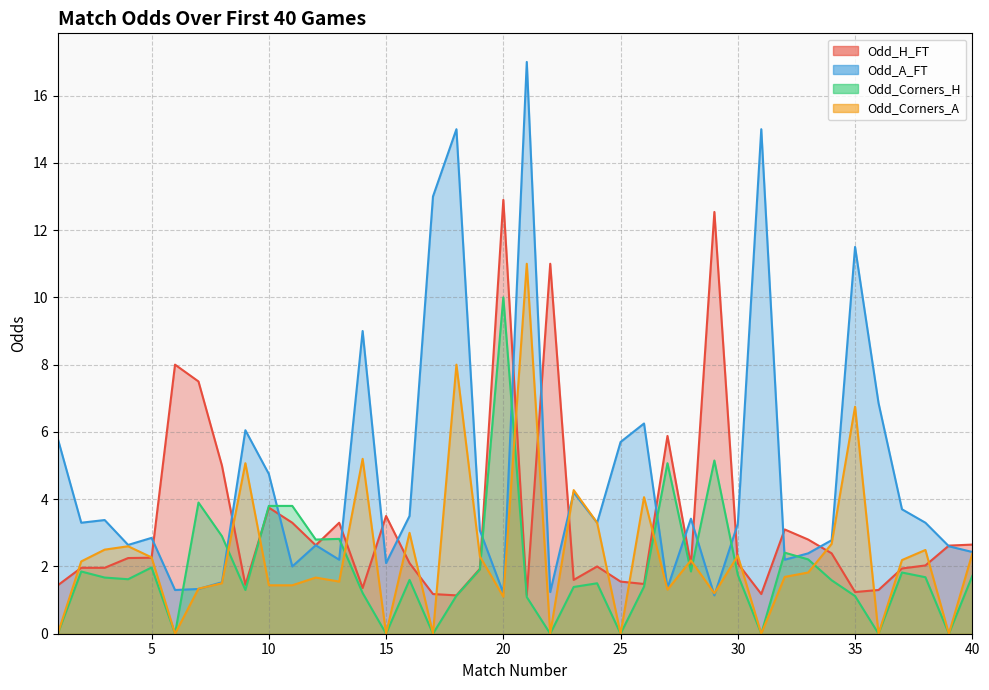

True or false: Odd_A_FT has more than 0 interior local peaks.

True